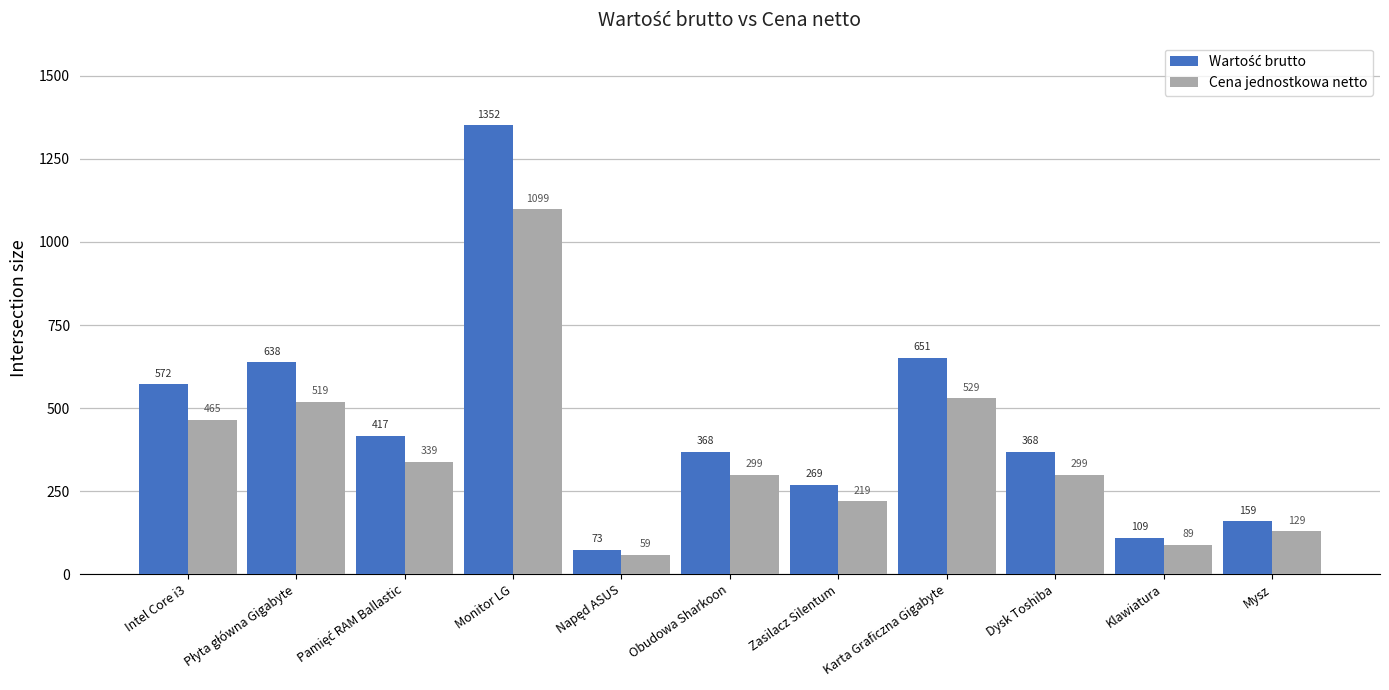

What is the highest value of the Cena jednostkowa netto series?

1099.0